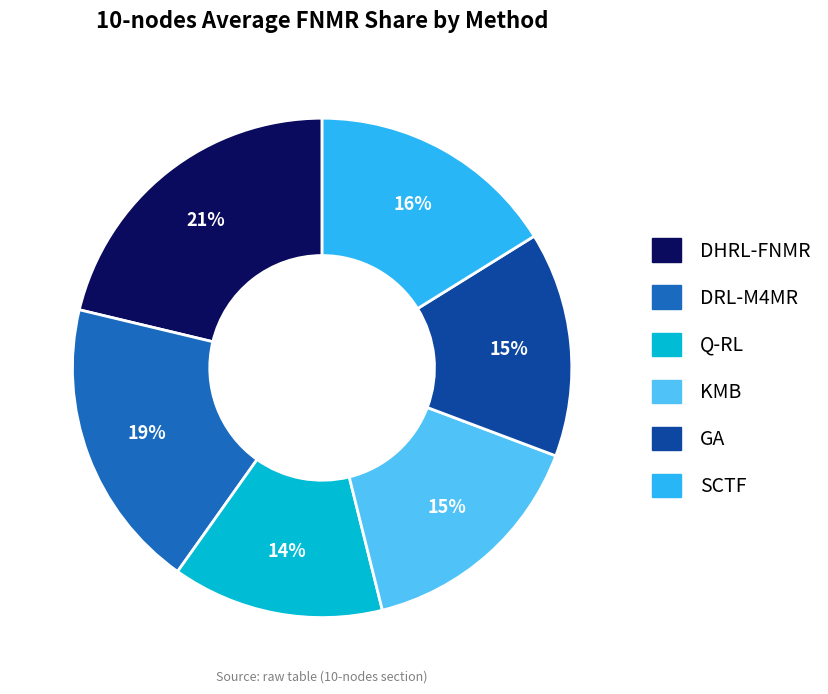

To the nearest percent, what is the average slice percentage?

17%